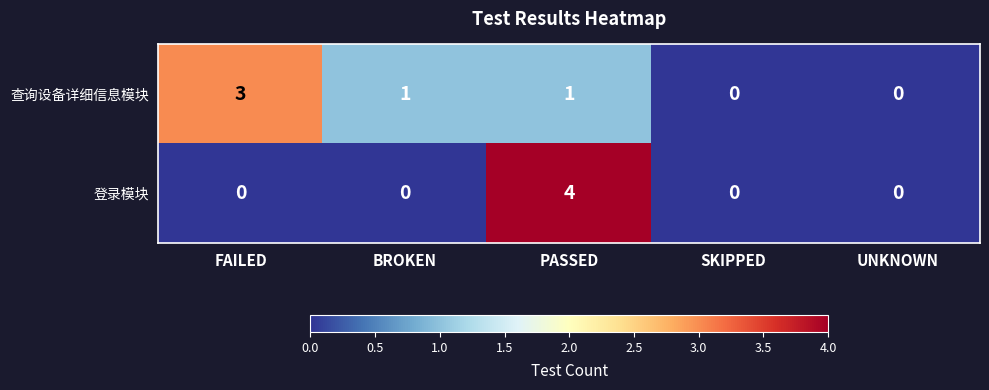

What is the approximate value of 登录模块 at PASSED?

4